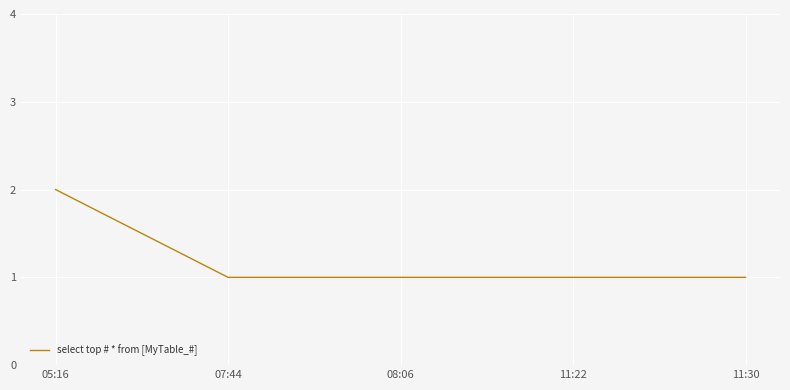

Approximately how many times larger is the value at 05:16 compared to 11:30?

2.0